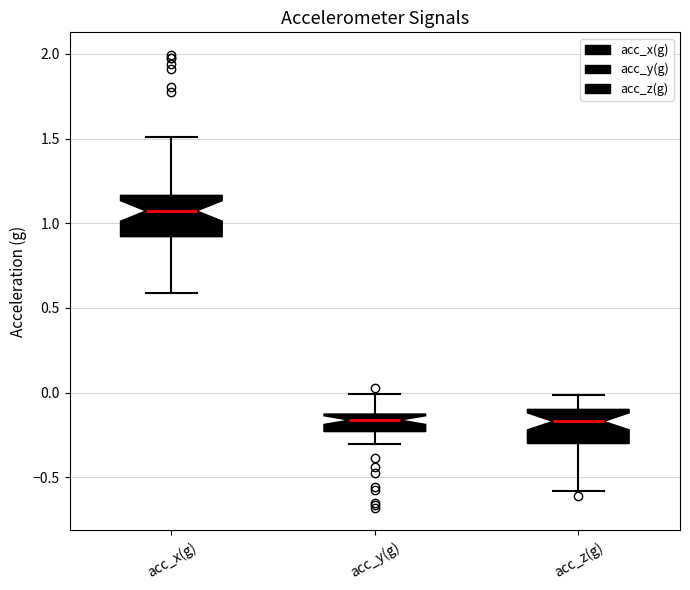

Where does the median line of the box for acc_x(g) sit on the y-axis? The values are not printed on the chart, so give them approximately, as read against the axis.

1.05